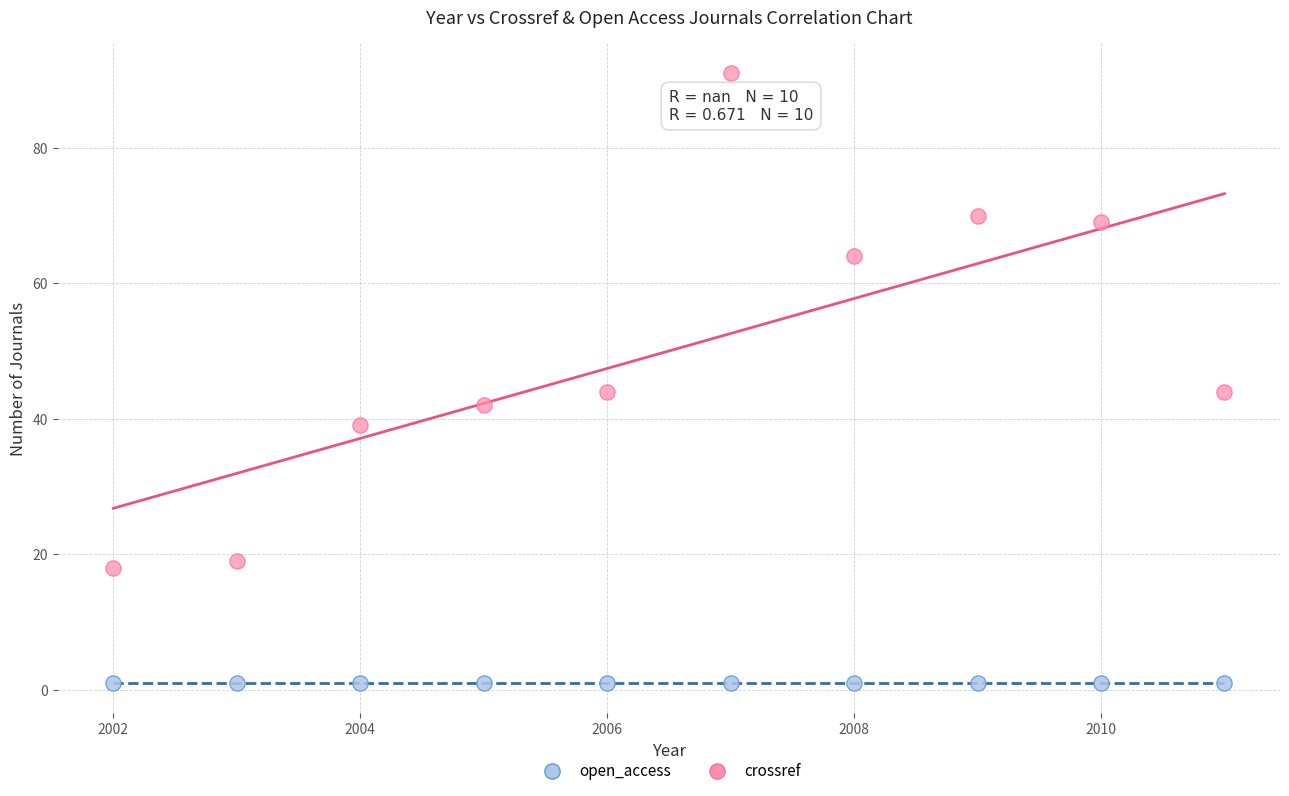

Which series contains the highest Y value?

crossref